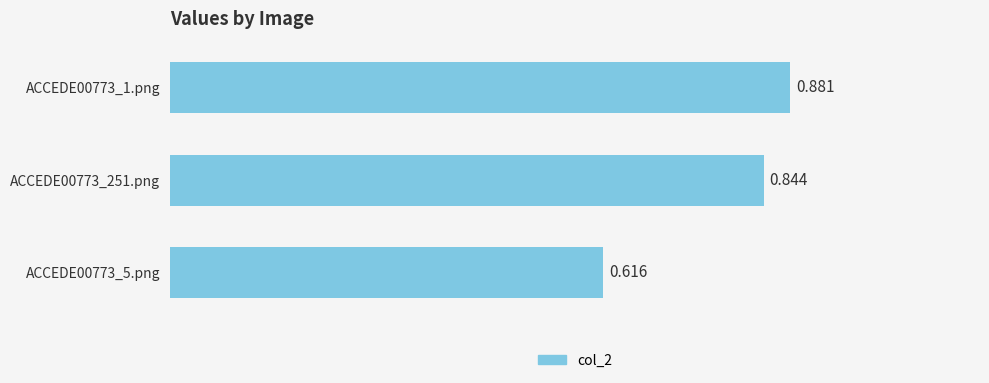

How many values are between 0 and 1?

3